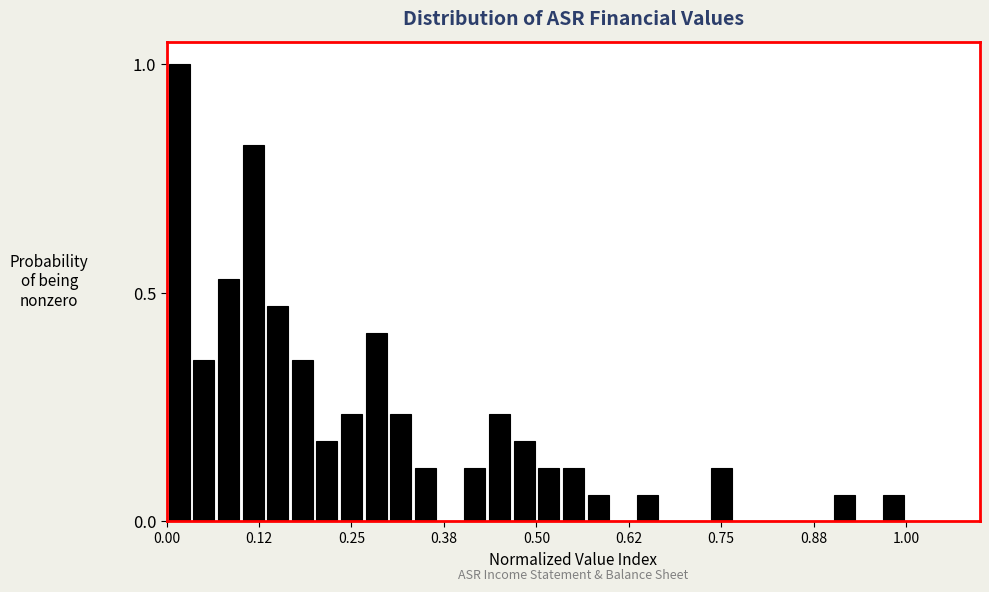

Read against the x-axis, roughly where is the centre of the tallest bar?

0.02